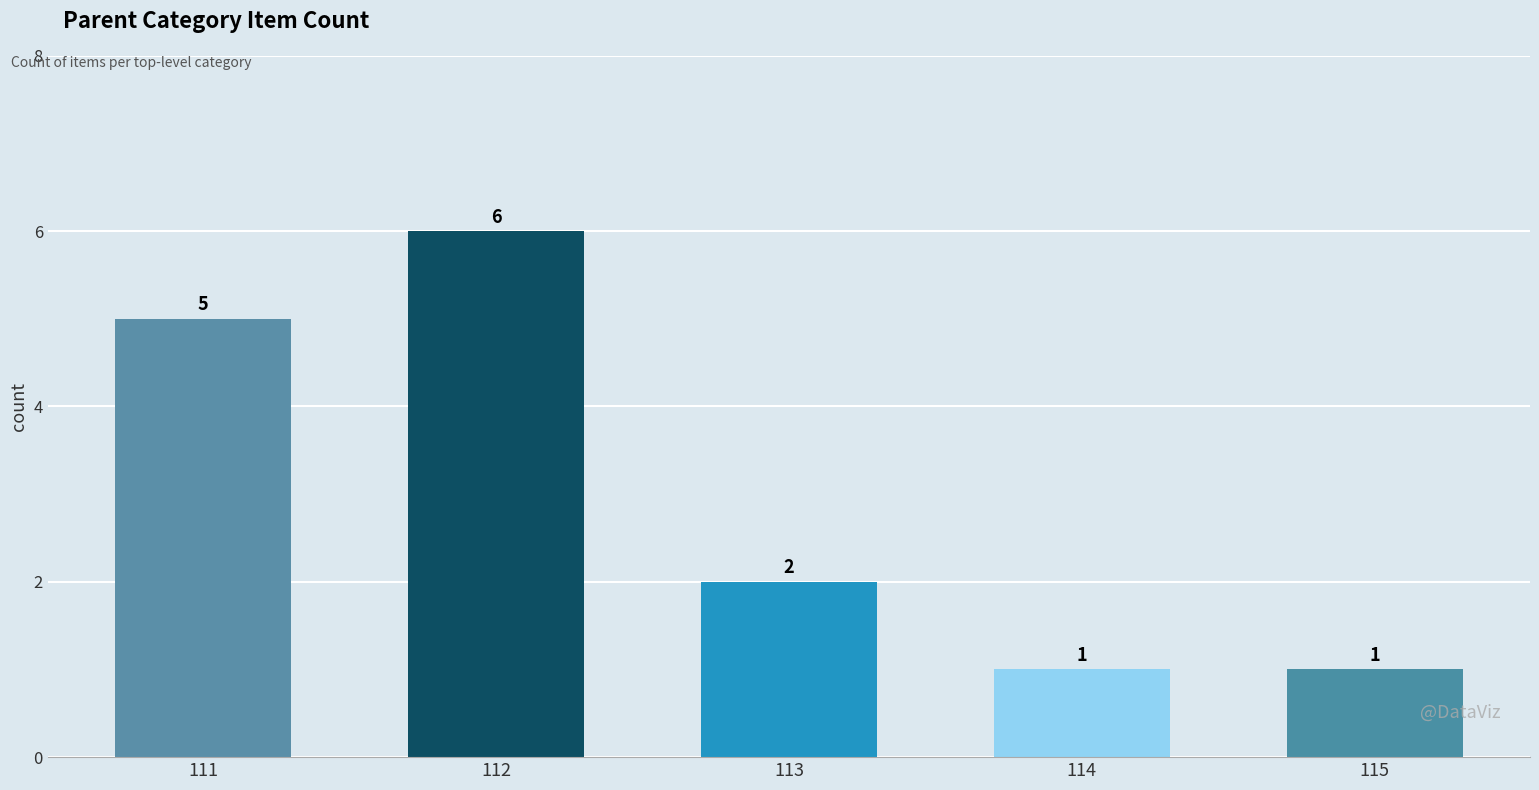

Where does the data first go above 2?

111